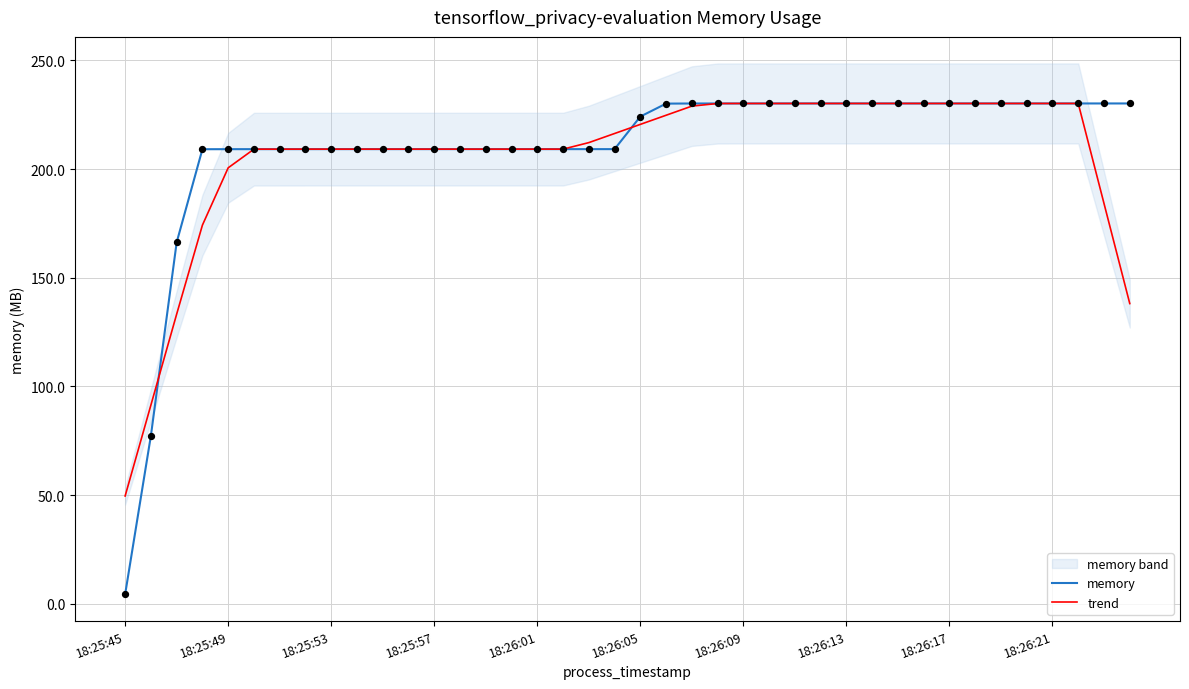

Which series reaches the minimum Y coordinate?

memory